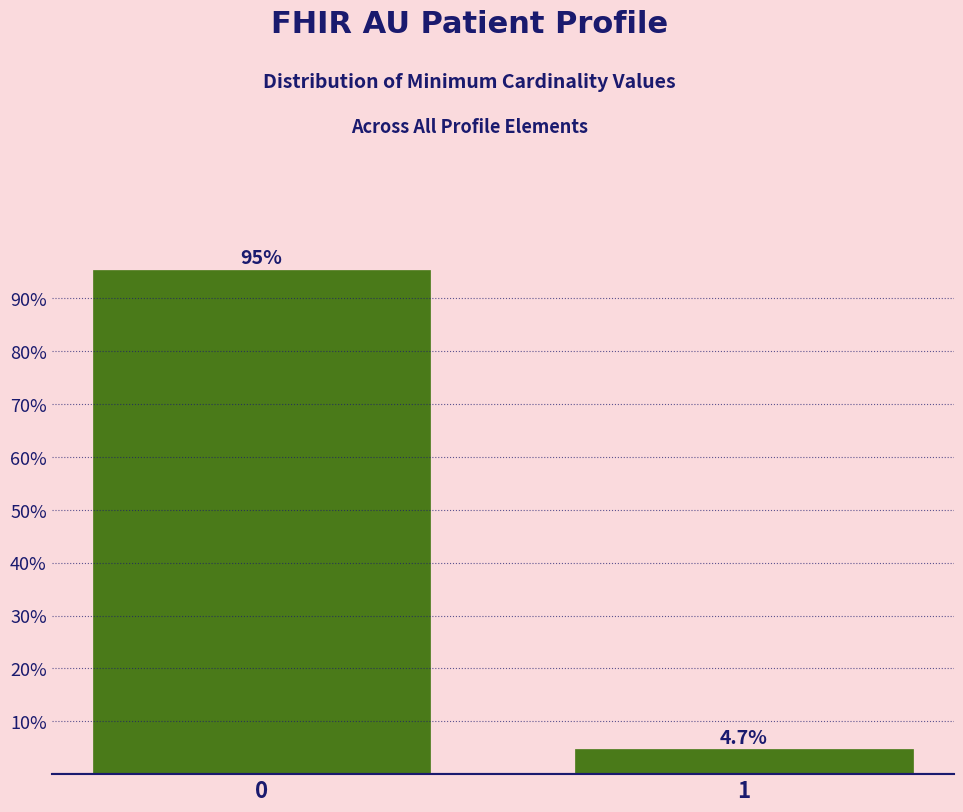

Reading left to right, transcribe all the data shown in this chart.

0=95.3	1=4.7